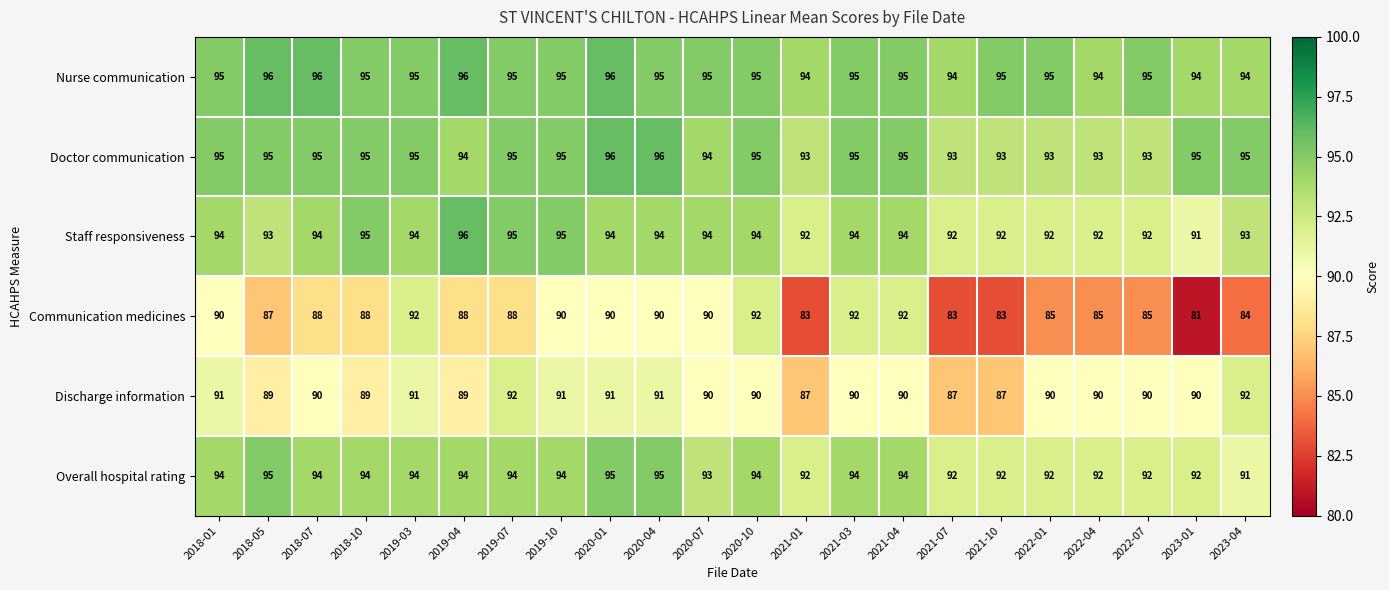

What is the average value of the Communication medicines series?

88